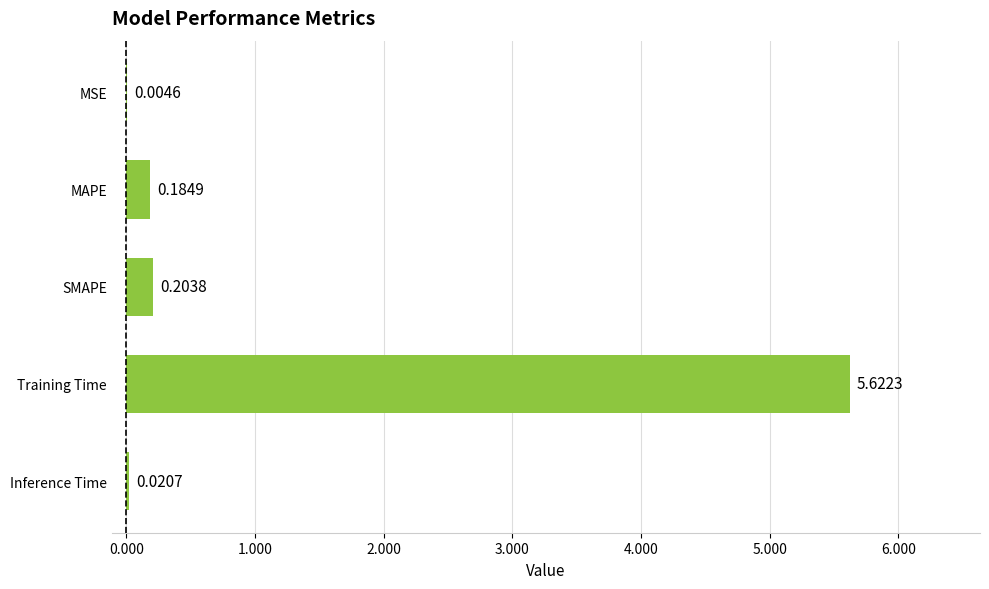

What is the change in value from MAPE to Training Time?

+5.4